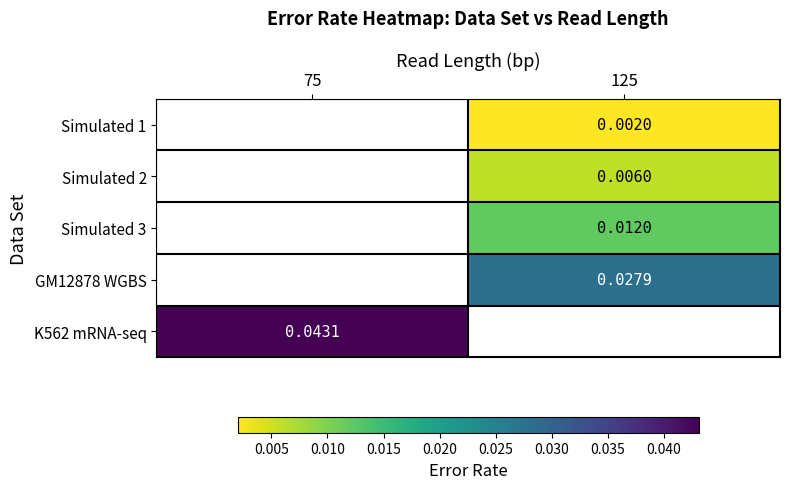

How many data points does each series have?

2